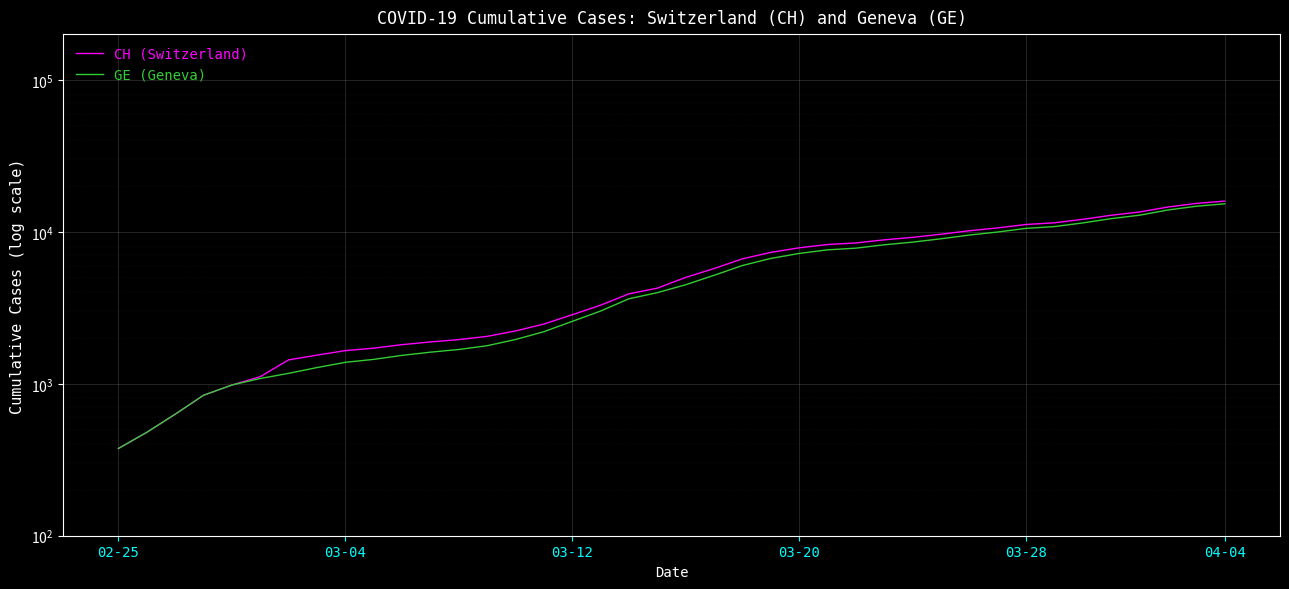

Which series has the largest total across all categories?

CH (Switzerland)